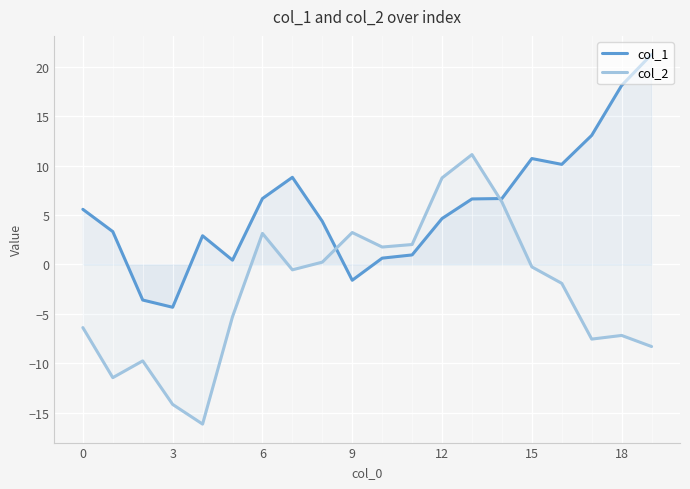

True or false: col_1 and col_2 cross at least once.

True